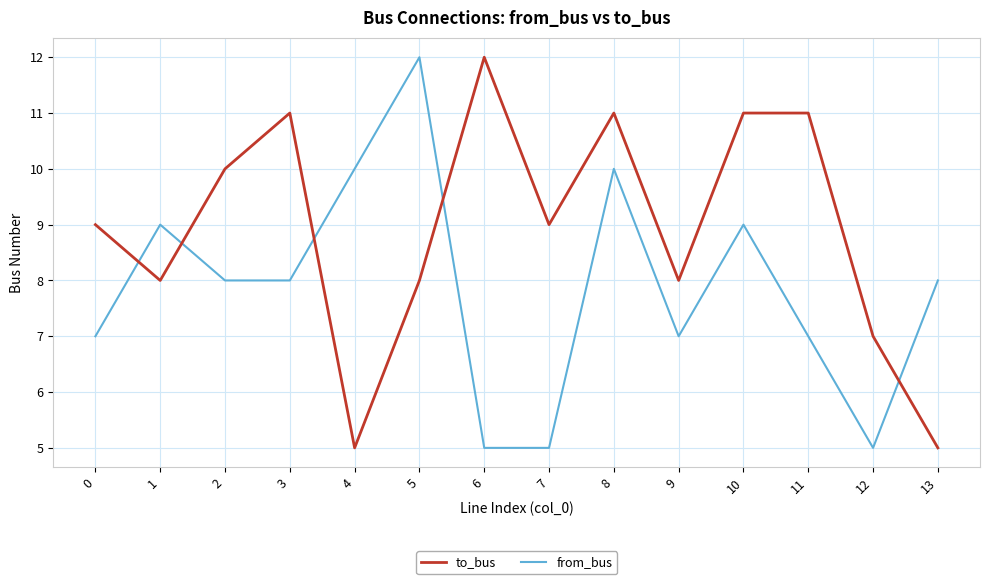

What are all the series names shown in the legend?

to_bus, from_bus